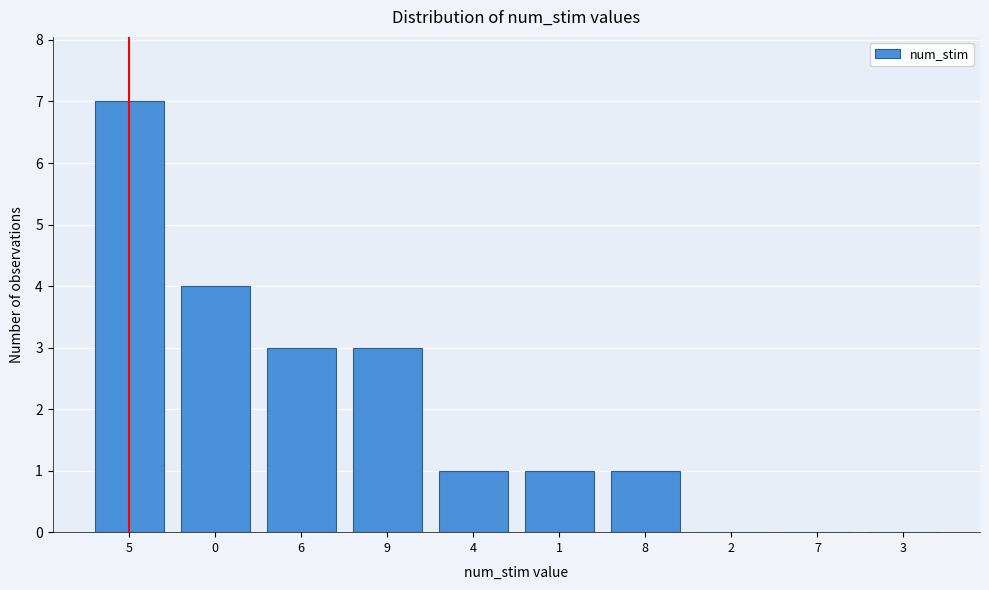

Reading left to right, list all the values displayed in this chart.

5=7	0=4	6=3	9=3	4=1	1=1	8=1	2=0	7=0	3=0